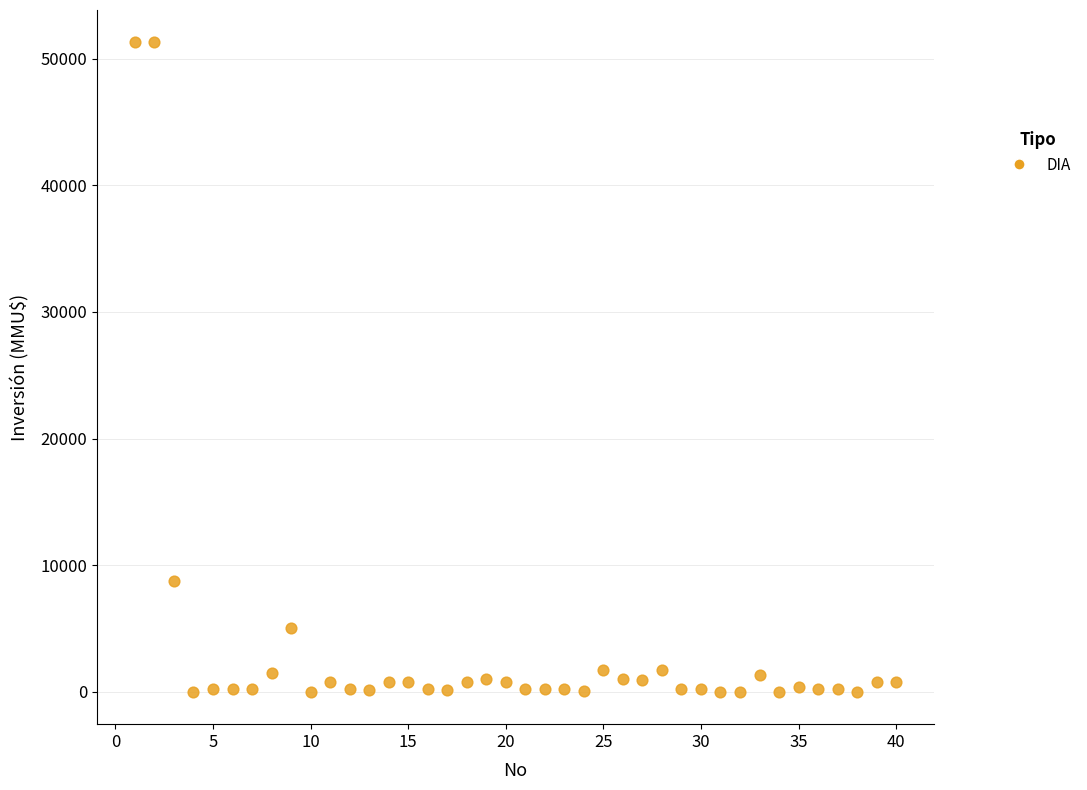

What is the range of X values (max minus min)?

39